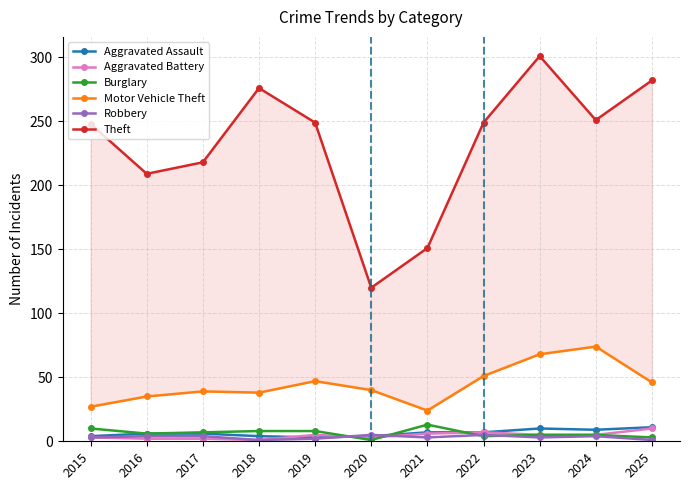

What are all the series names shown in the legend?

Aggravated Assault, Aggravated Battery, Burglary, Motor Vehicle Theft, Robbery, Theft